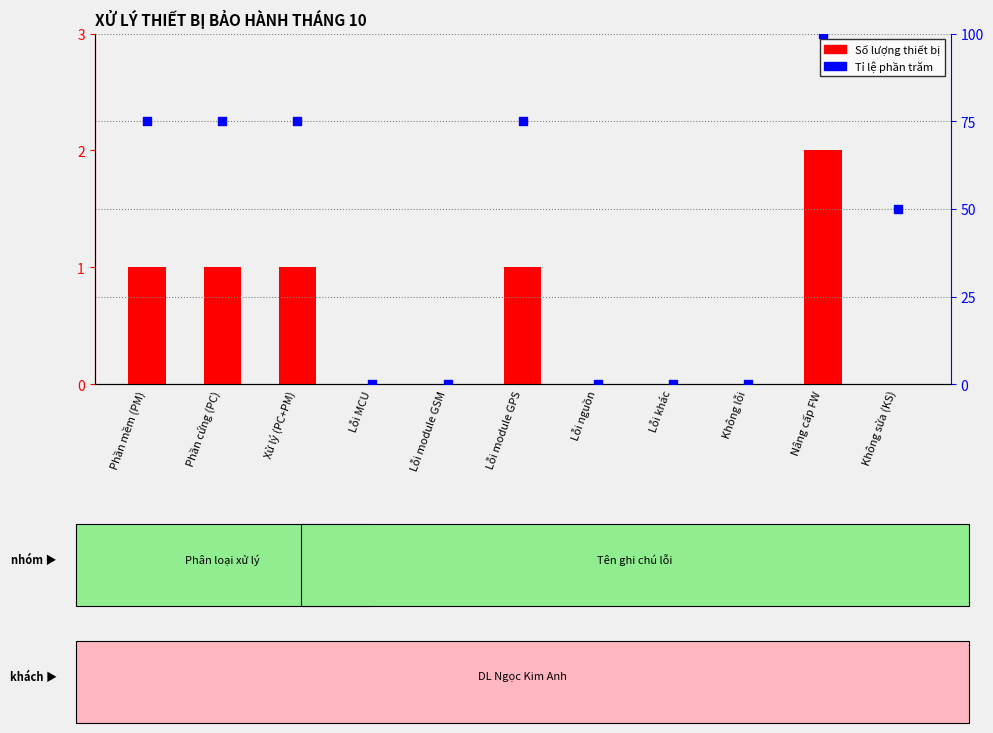

Which series contains the lowest Y value?

Số lượng thiết bị